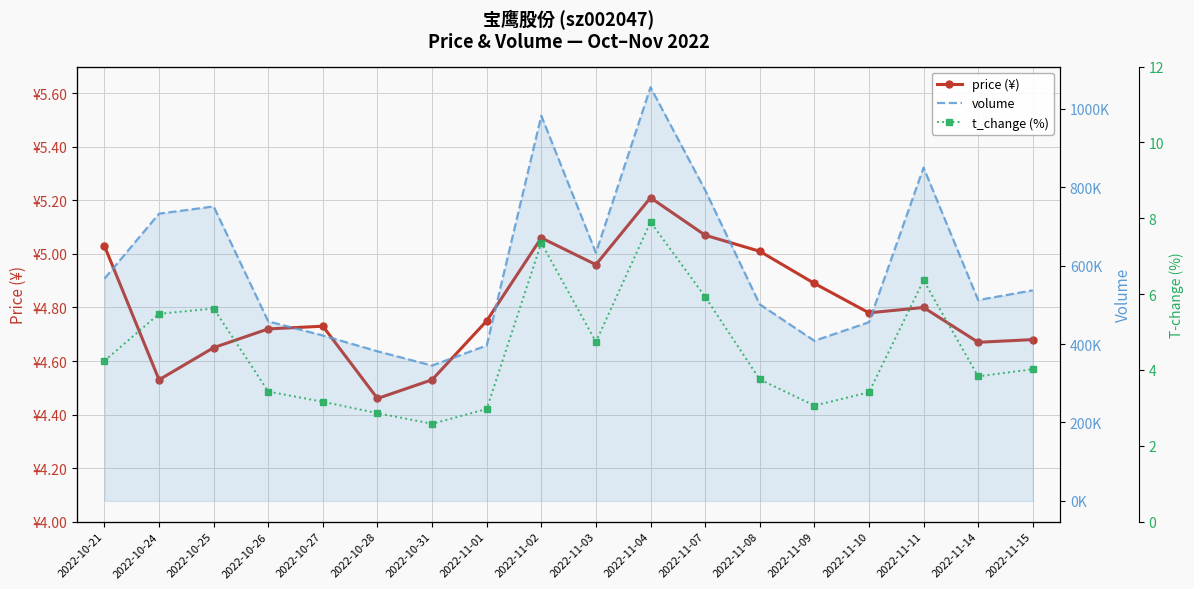

What are all the series names shown in the legend?

price (¥), volume, t_change (%)